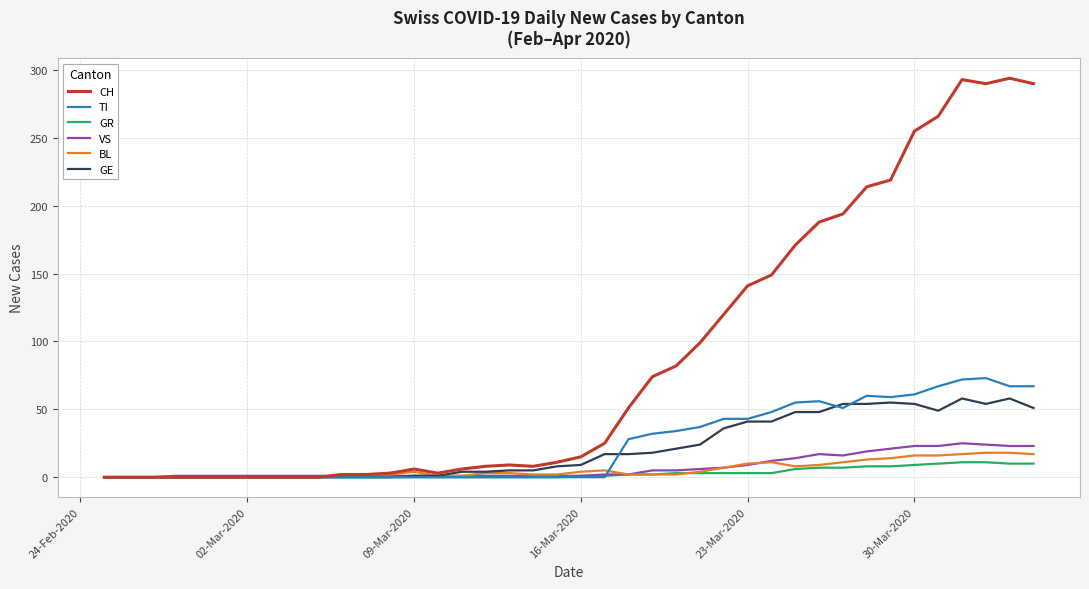

Which series has the largest range (max minus min)?

CH